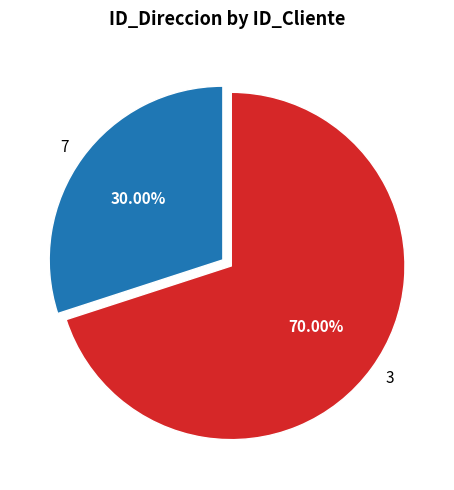

How many segments does this pie chart have?

2